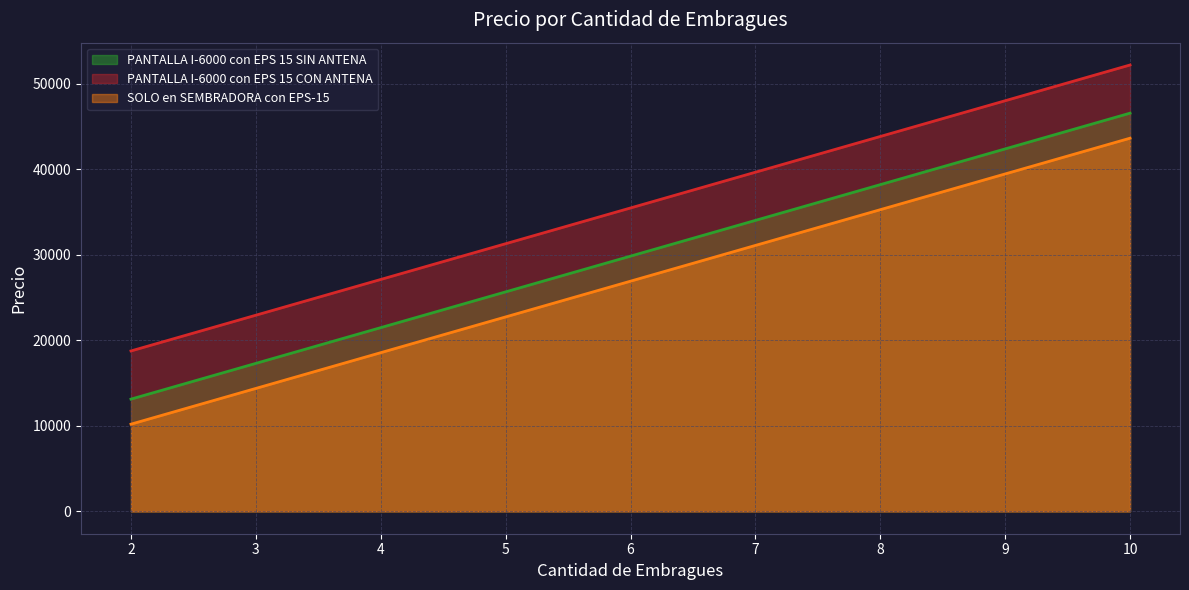

At which label does PANTALLA I-6000 con EPS 15 SIN ANTENA reach its minimum?

2